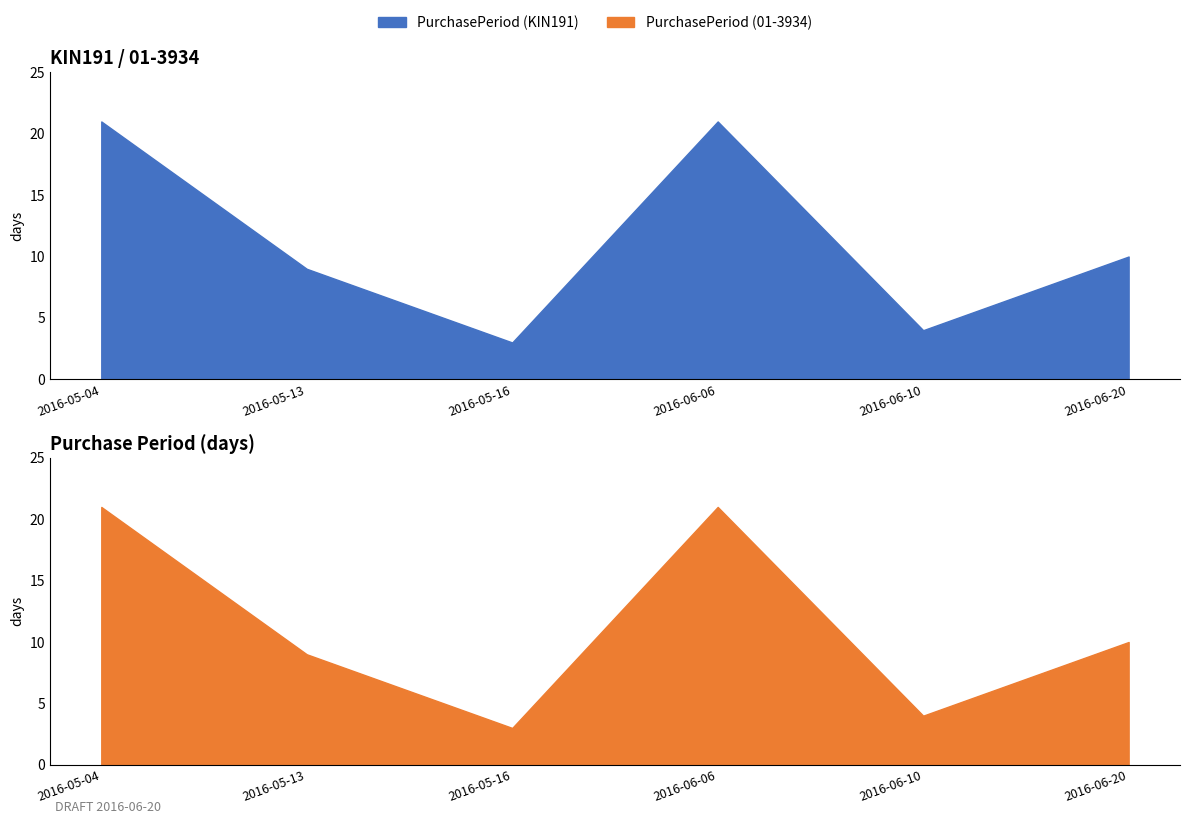

Where does the data first go above 10?

2016-05-04